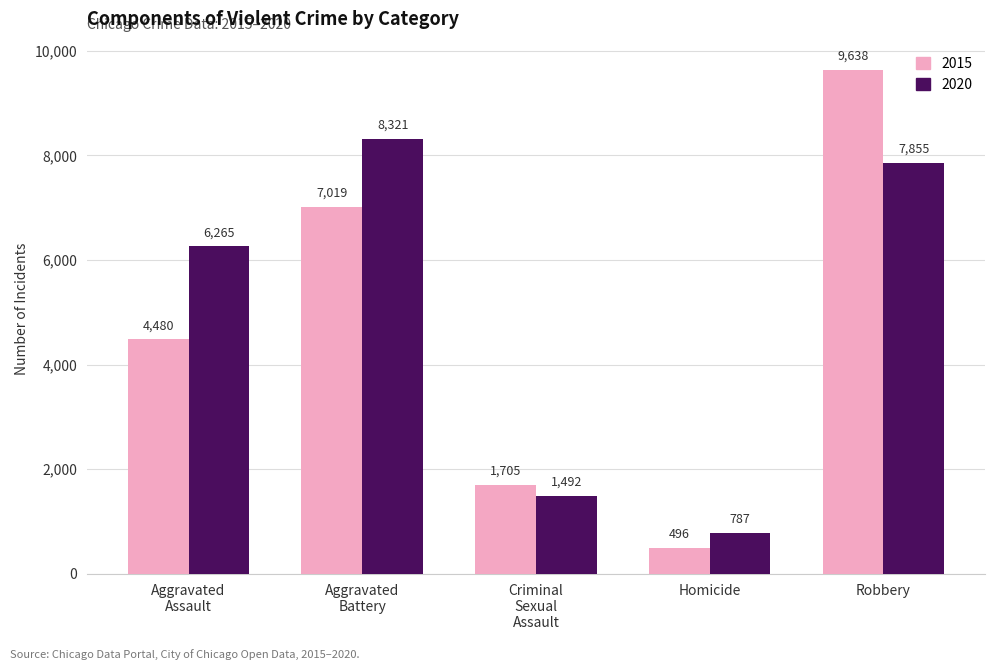

What is the difference between the highest and lowest values at Robbery?

1783